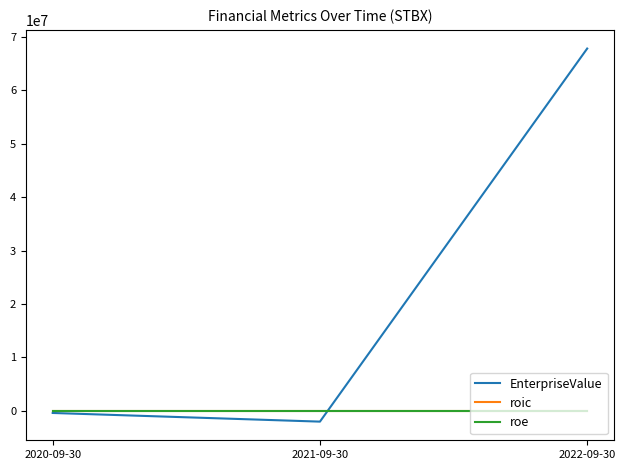

Which series has the largest range (max minus min)?

EnterpriseValue